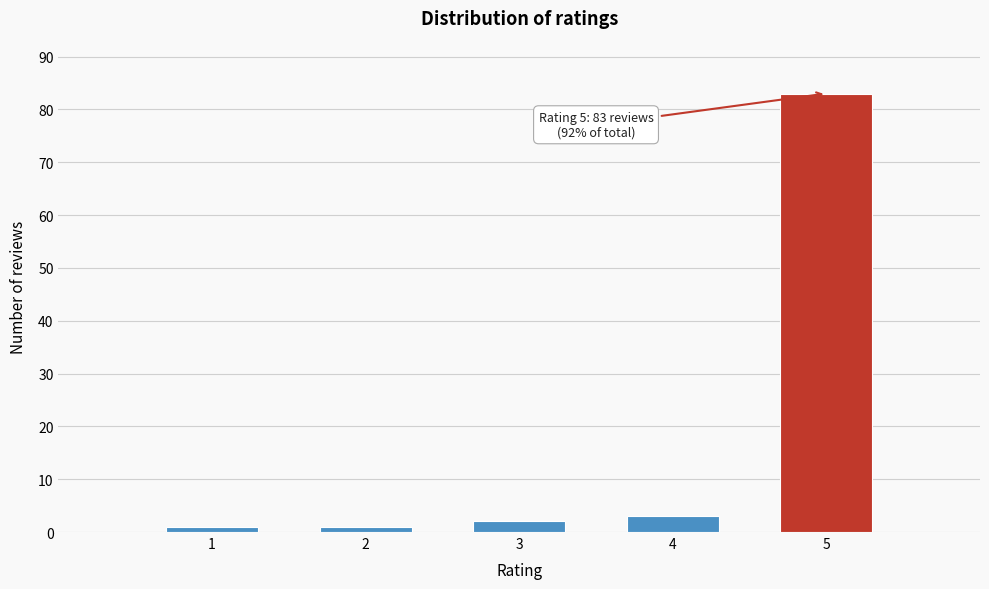

Reading left to right, list all the values displayed in this chart.

1	1	2	3	83